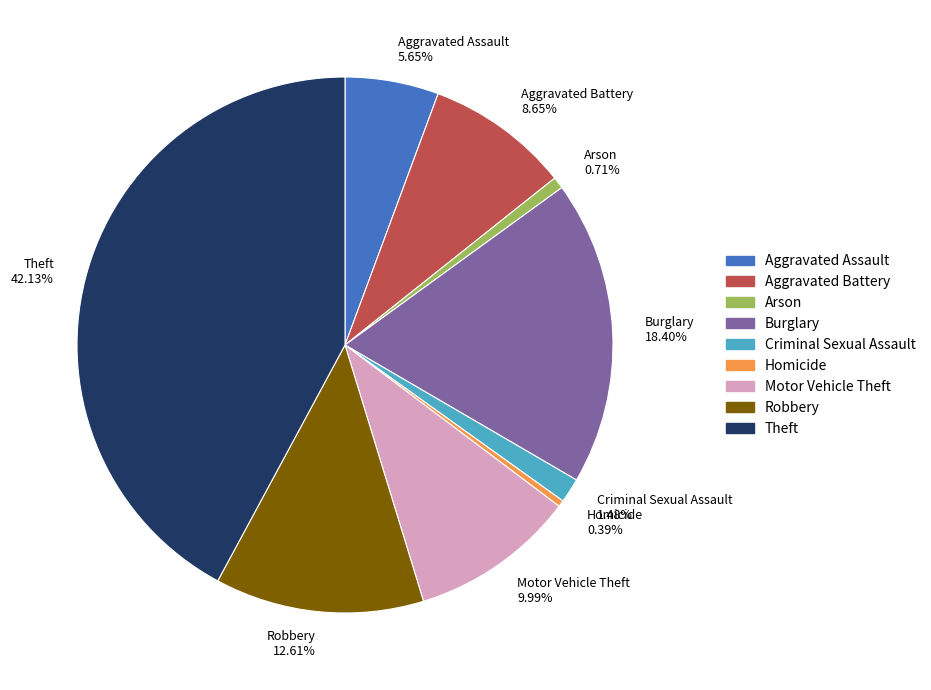

Which slice is the largest?

Theft